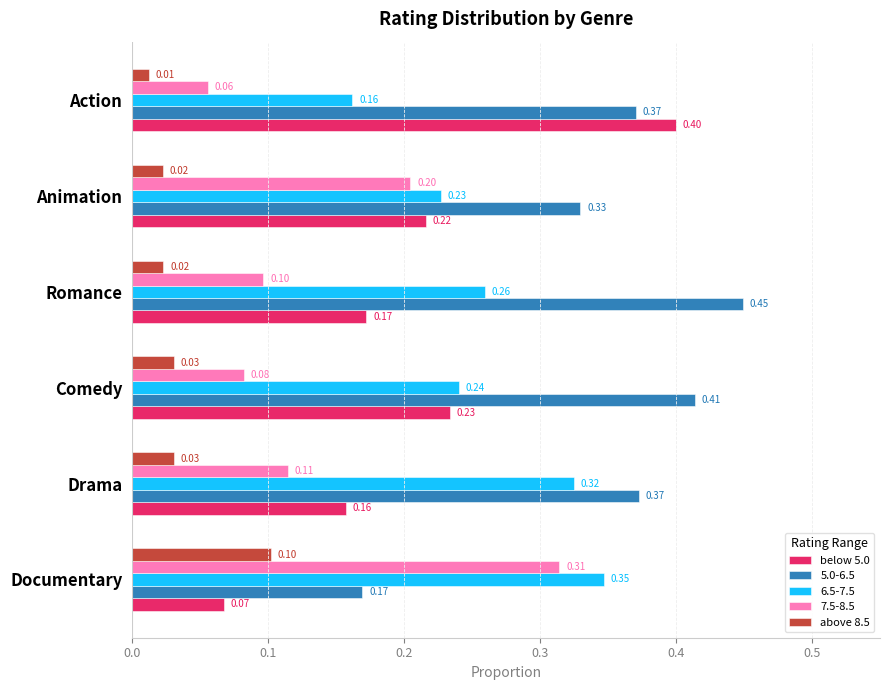

At how many categories does at least one series exceed 0?

6